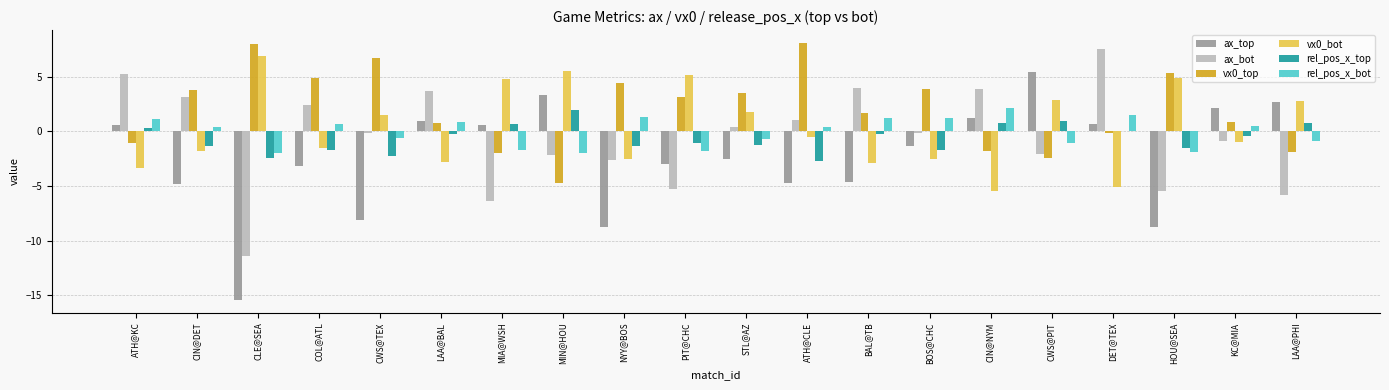

What is the maximum value for ax_top?

5.4